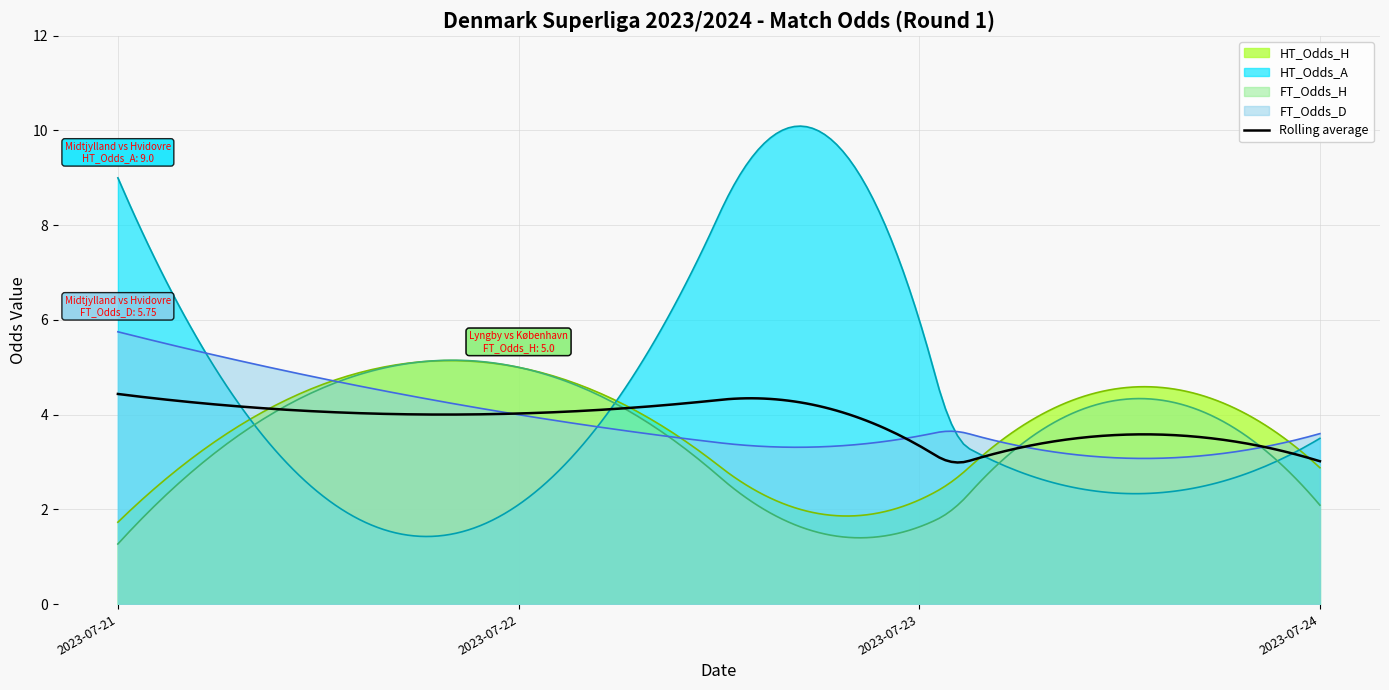

At 2023-07-23, list the series in order from largest to smallest.

HT_Odds_A, FT_Odds_D, HT_Odds_H, FT_Odds_H